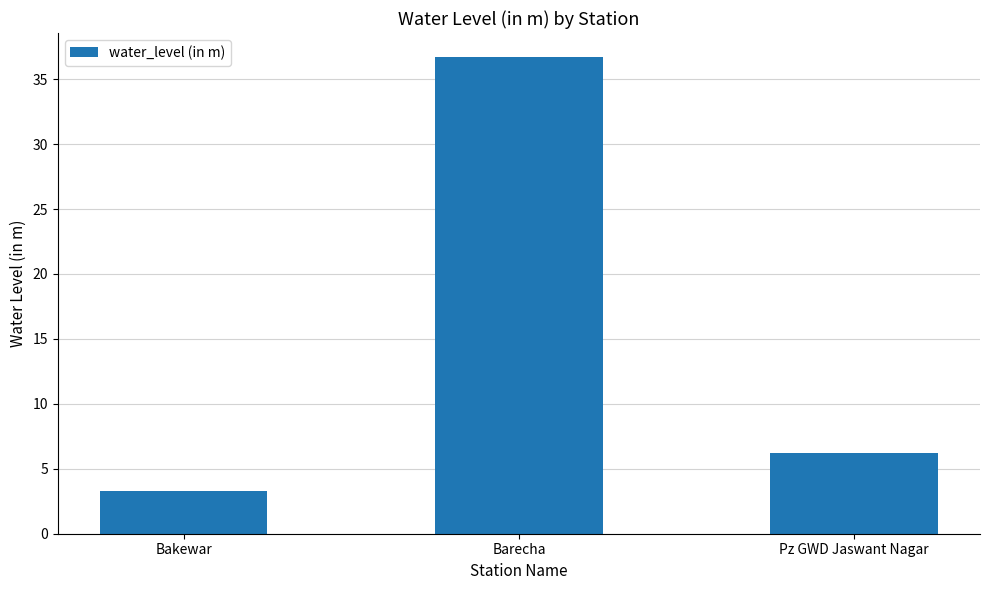

True or false: the data shows 3.3 at Bakewar.

True